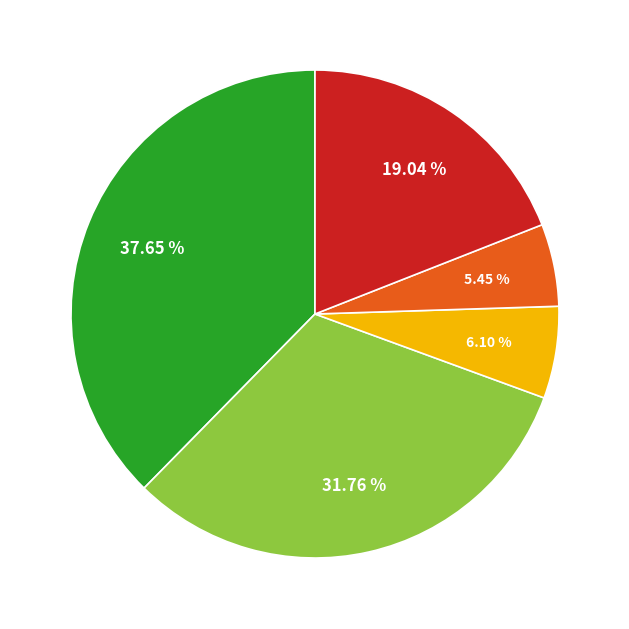

Does any single category account for the majority?

No